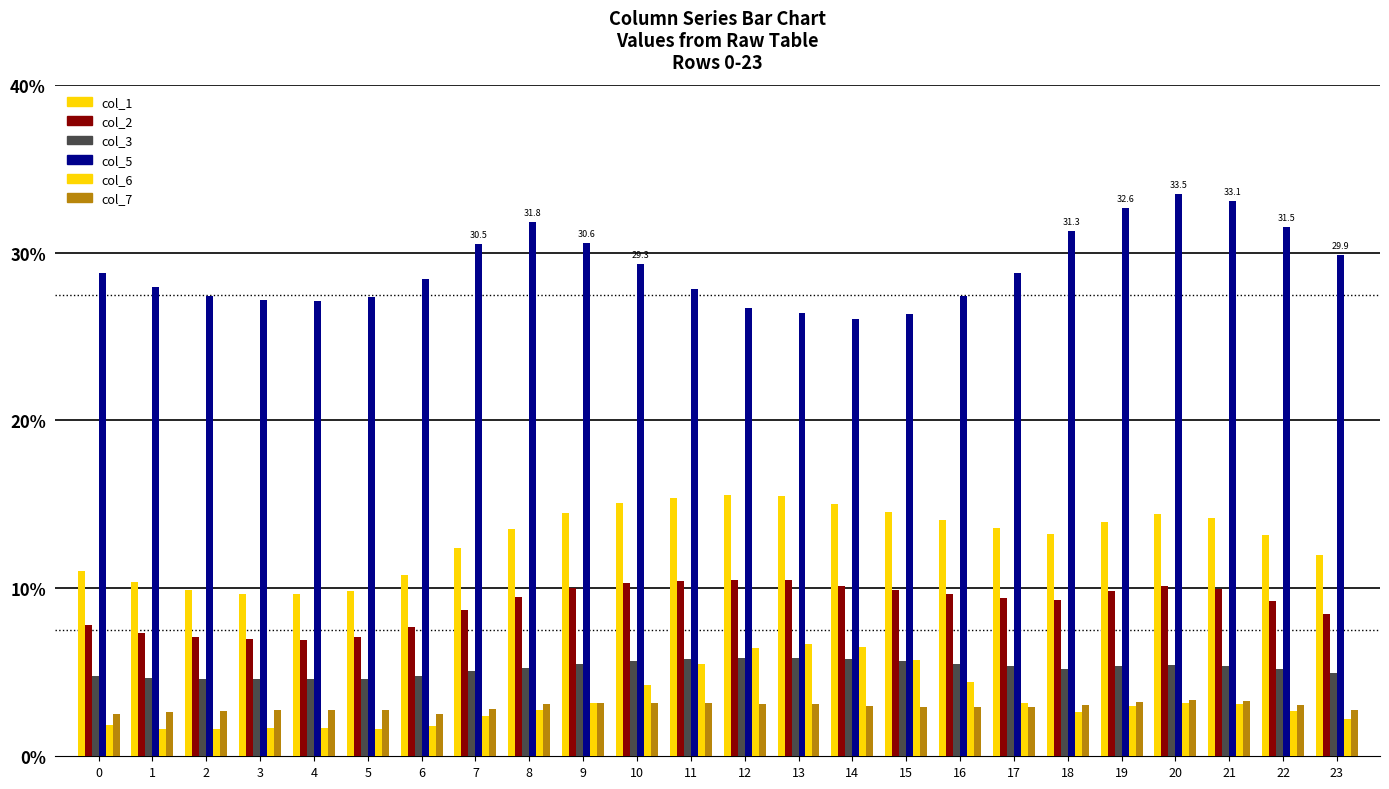

How many categories are shown in the chart?

24